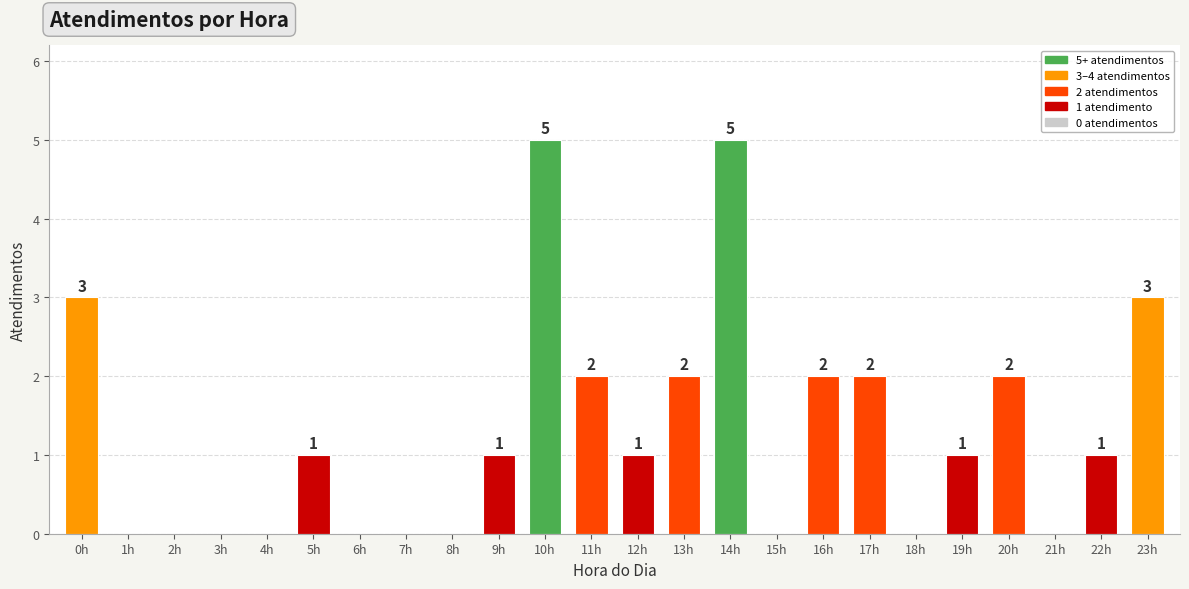

Between 9h and 0h, which is larger?

0h